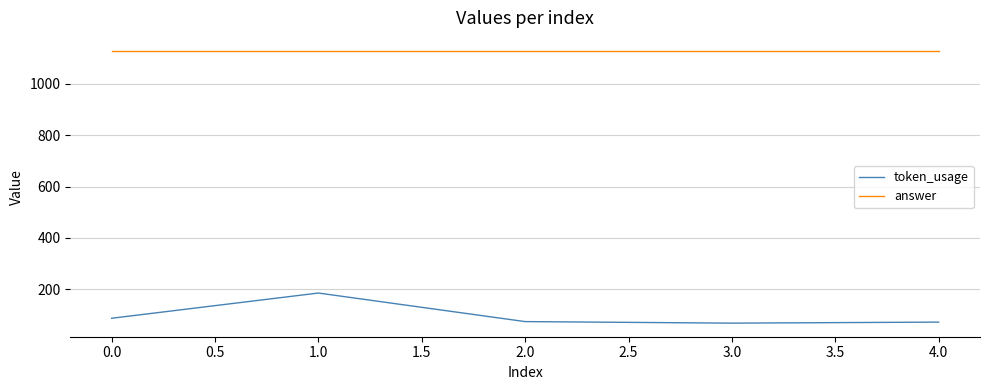

What is the total value across all series at 1.0?

1311